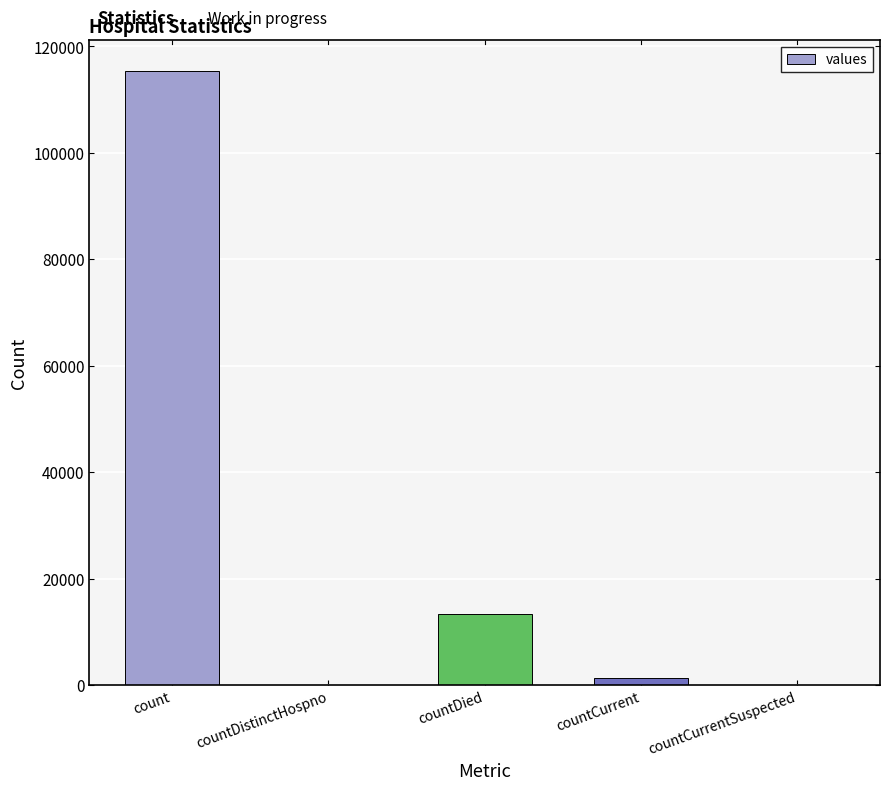

What is the sum of the values at count and countDied?

128722